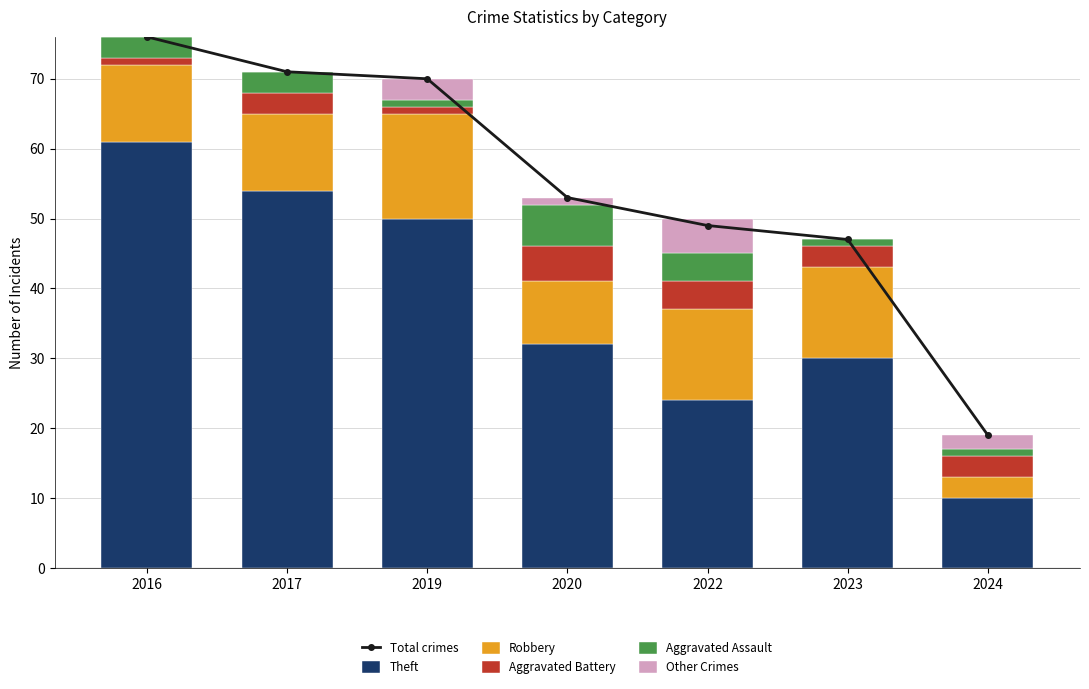

What is the value of the Aggravated Assault bar at the 5th from the left?

4